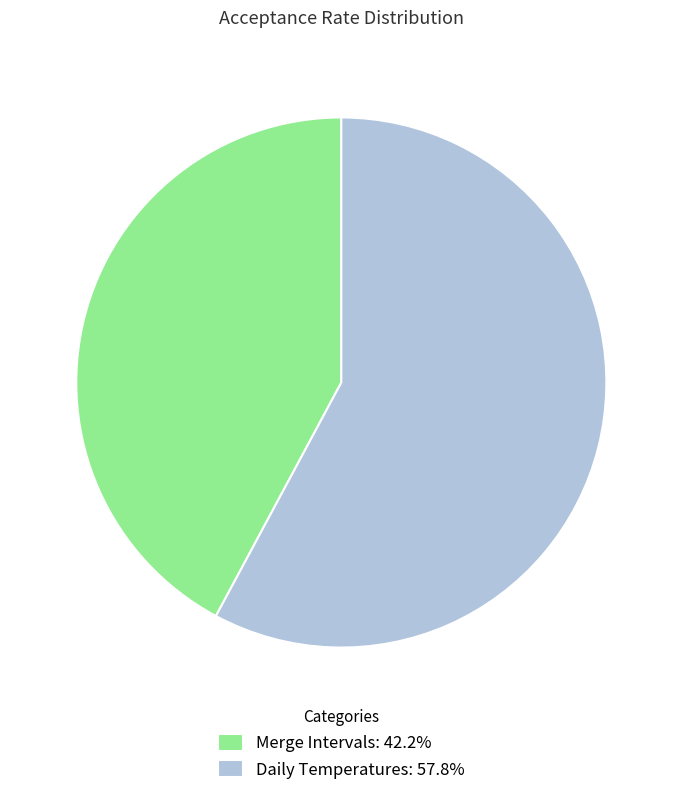

How many segments does this pie chart have?

2